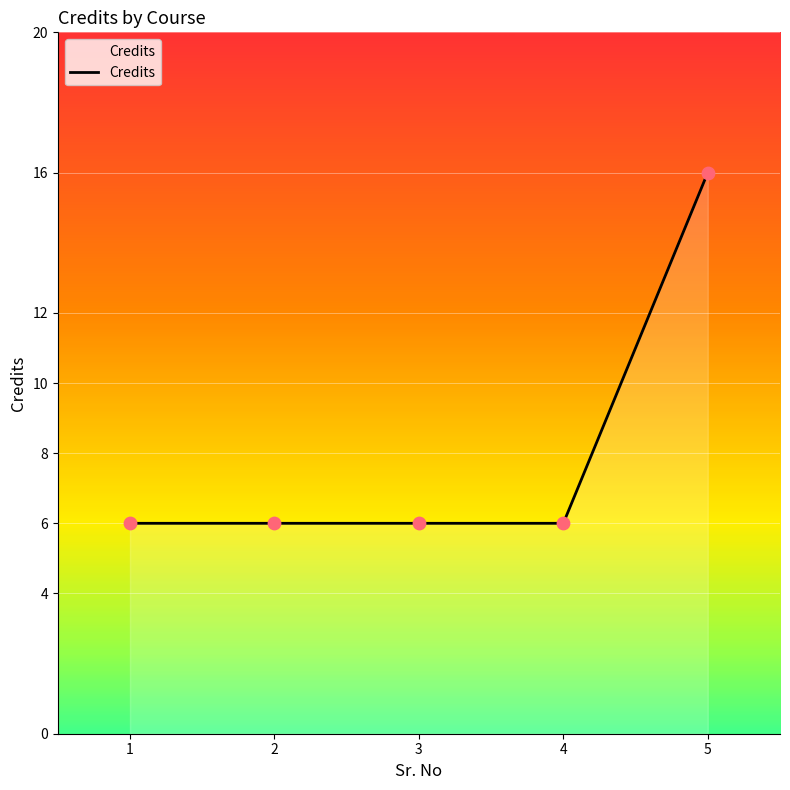

What is the change in value from 3 to 5?

+10